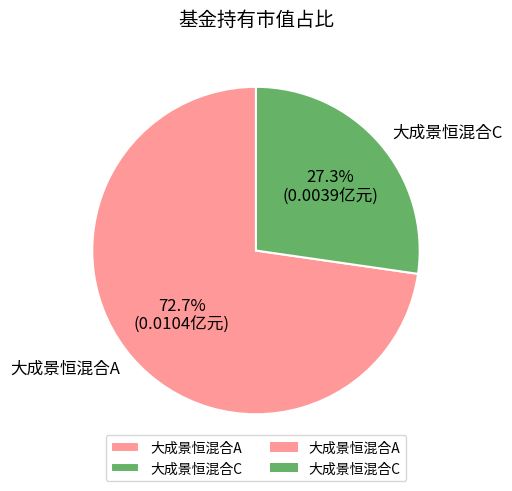

What percentage is the 大成景恒混合A slice, to the nearest percent?

73%